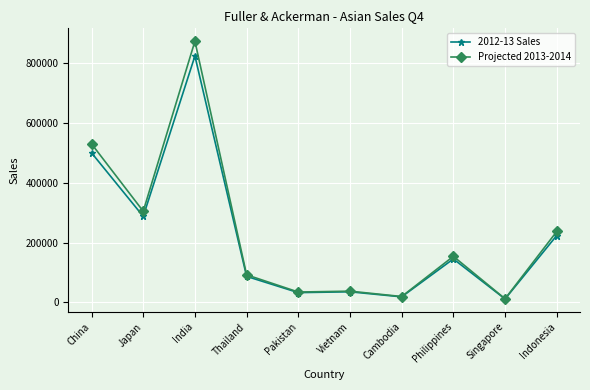

The value of Projected 2013-2014 at Pakistan is 34827.4. True or false?

True